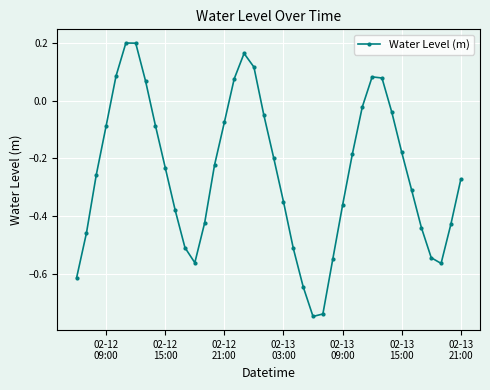

How many interior local peaks (higher than both neighbors) does the data have?

3